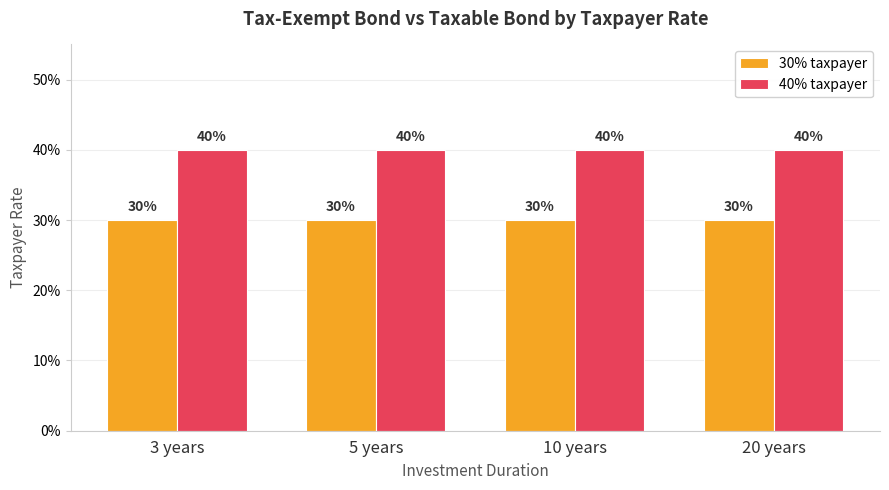

What are all the series names shown in the legend?

30% taxpayer, 40% taxpayer